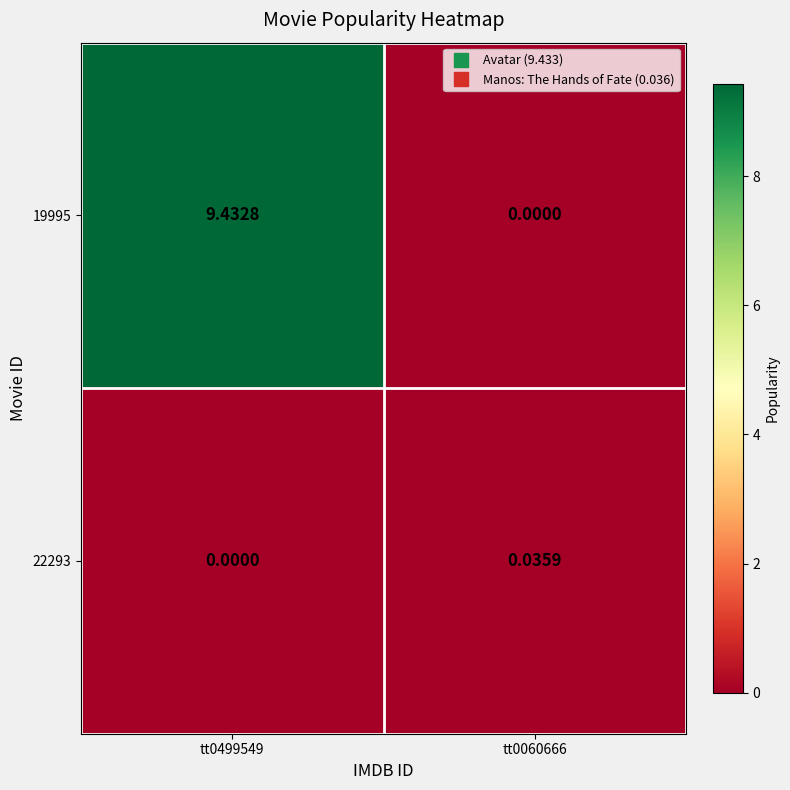

Is the value of 22293 at tt0499549 greater than the value of 19995 at tt0499549?

No